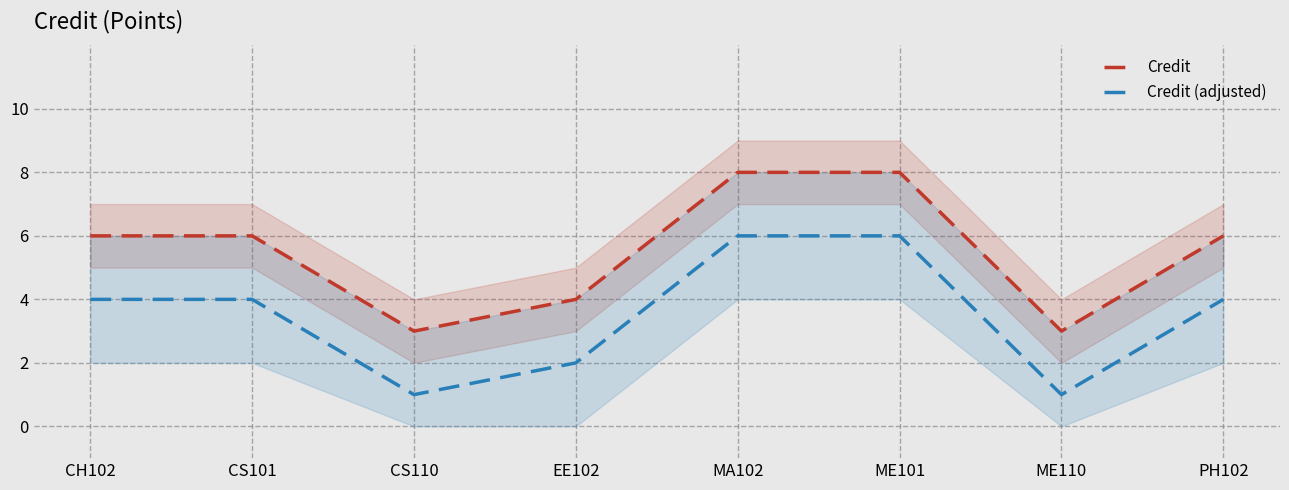

What is the sum of all Credit values?

44